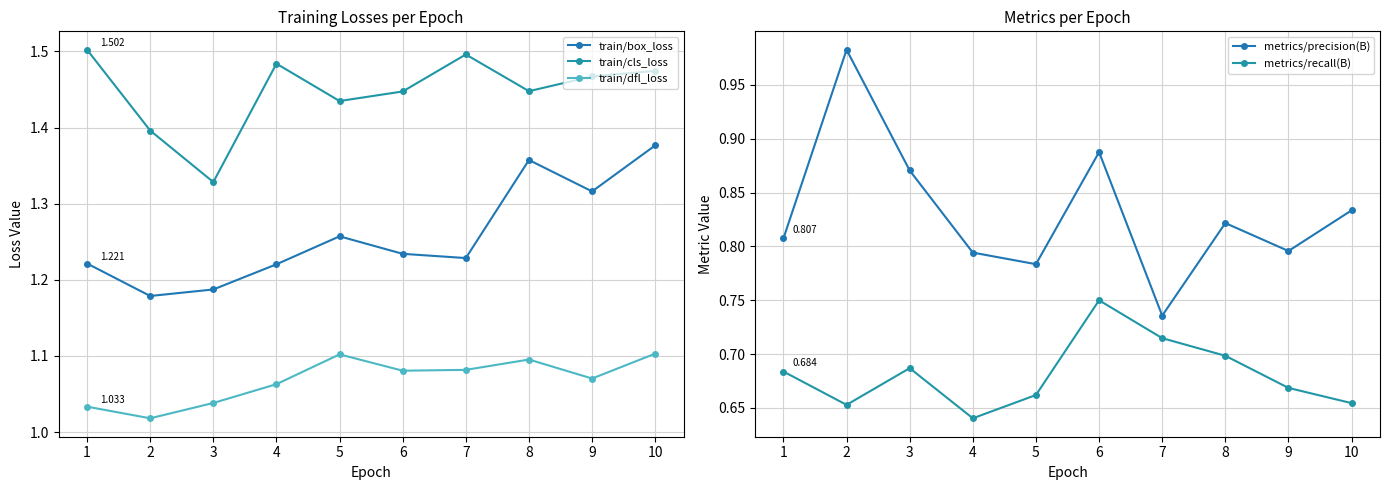

List the labels in order of train/dfl_loss value, largest first.

10, 5, 8, 7, 6, 9, 4, 3, 1, 2